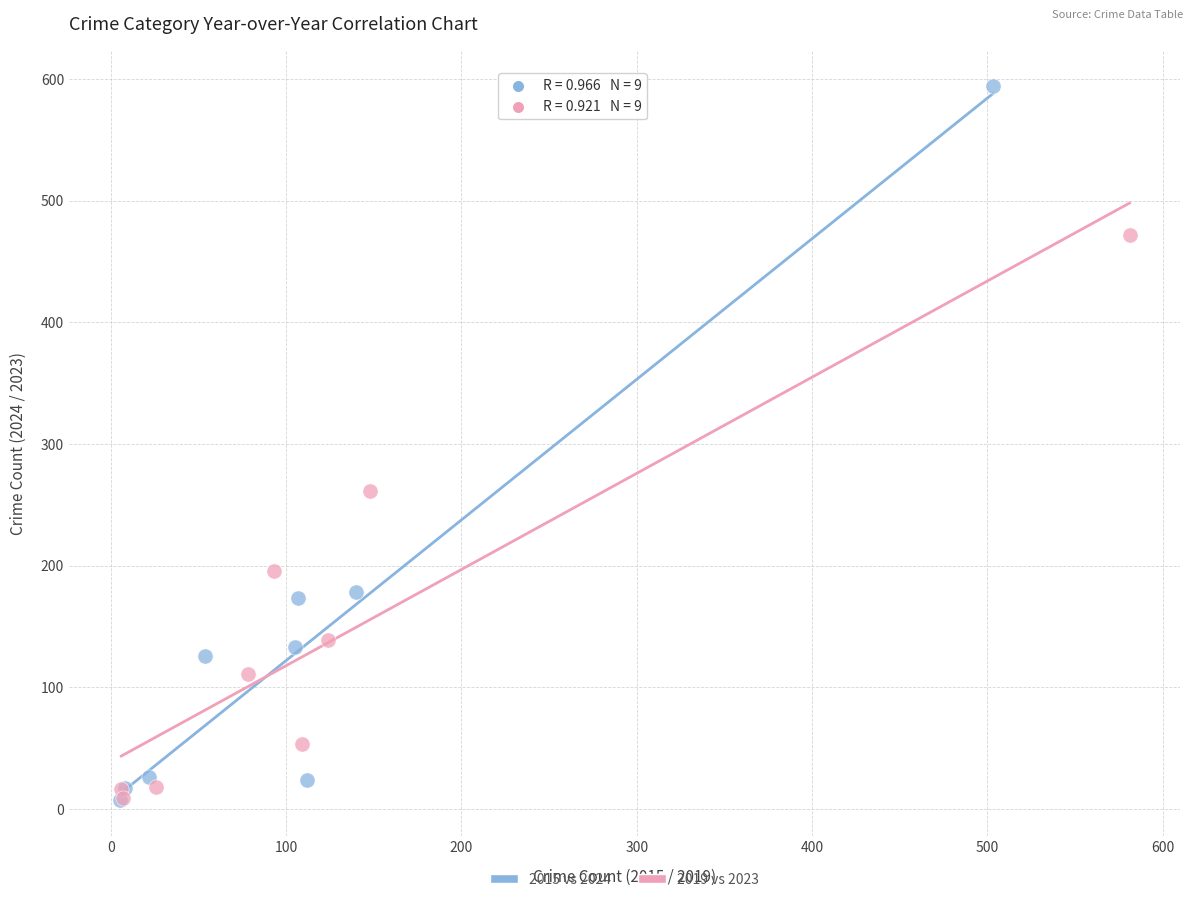

Which series reaches the maximum Y coordinate?

2015 vs 2024